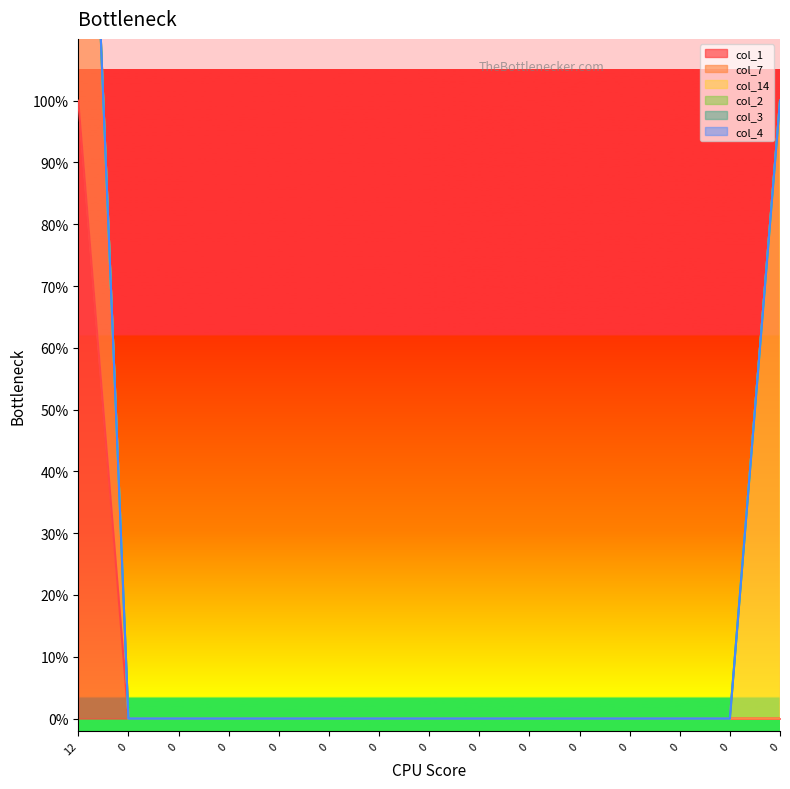

How many data points does each series have?

15